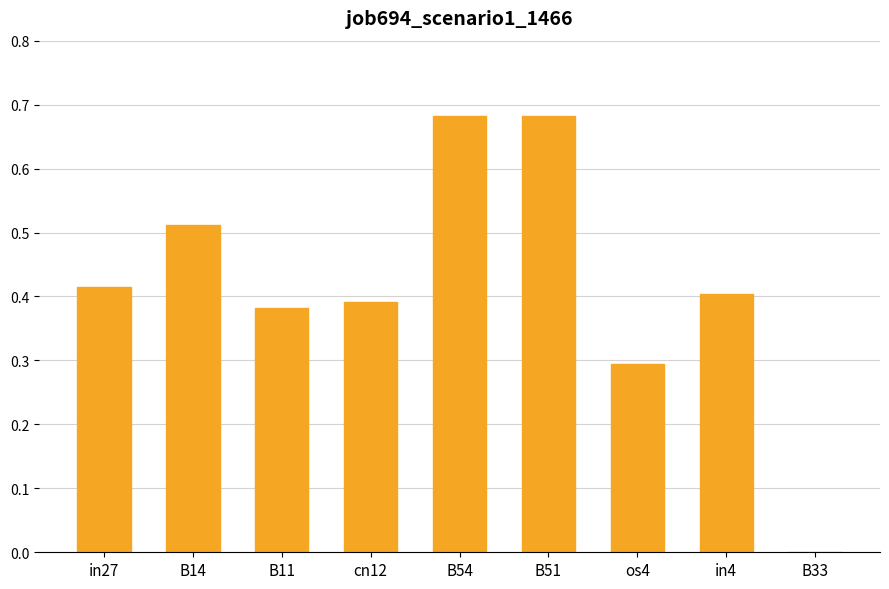

What is the change in value from in27 to B14?

+0.1